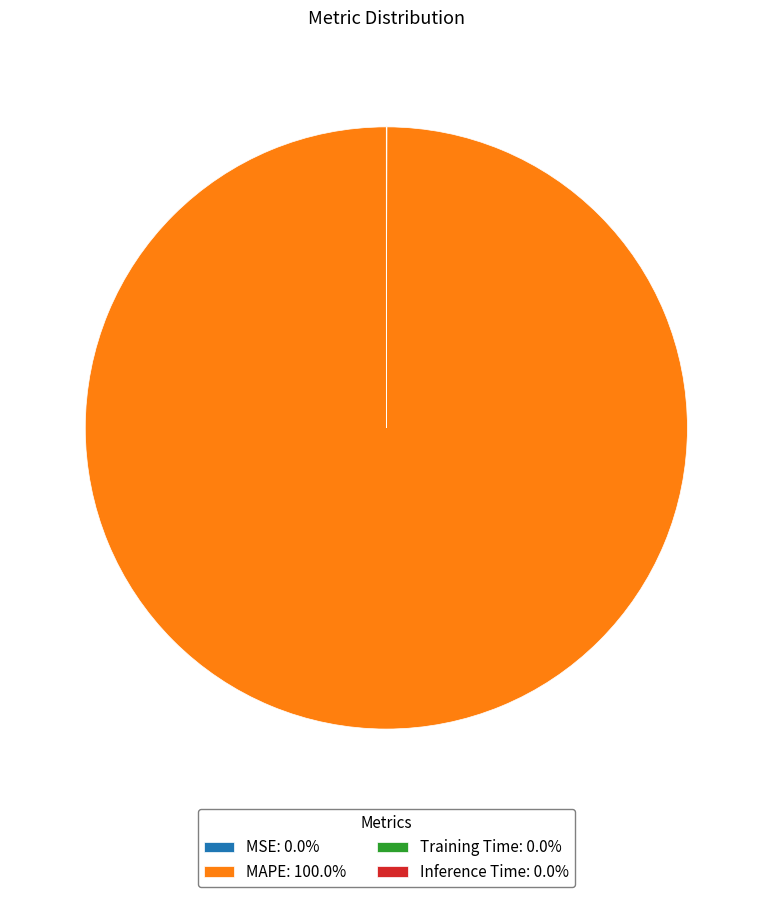

Does any single category account for the majority?

Yes